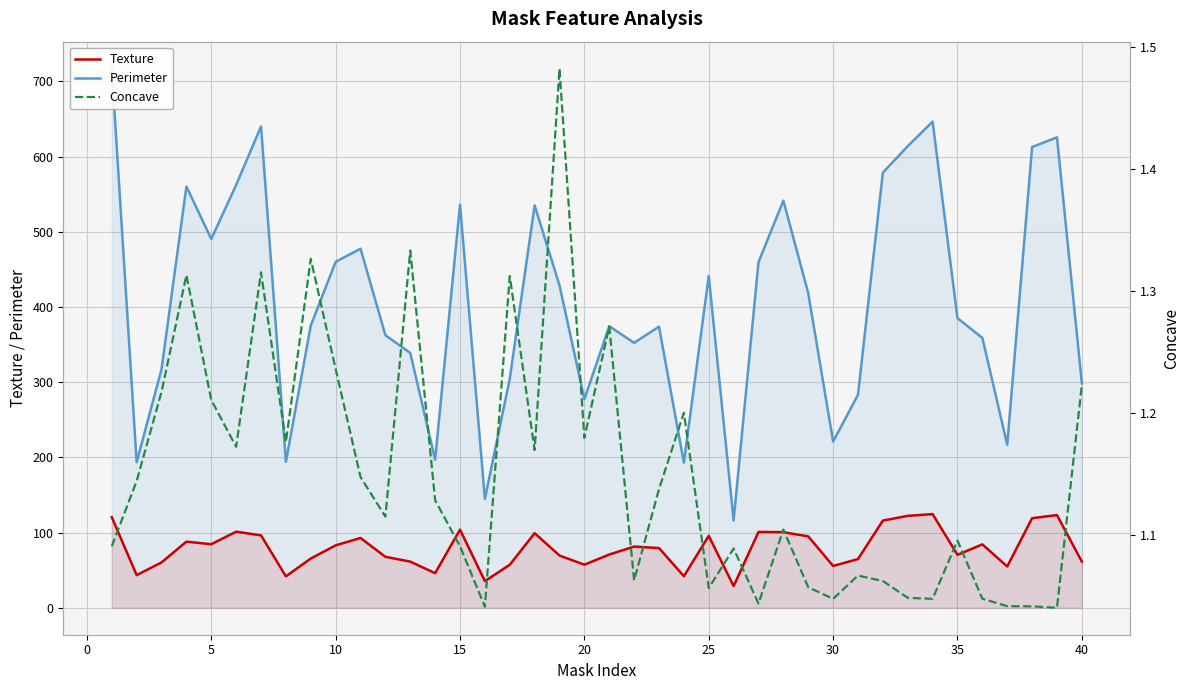

Reading left to right, transcribe all the data shown in this chart.

Texture: 120.5	43.4	60.3	87.9	84.5	101.2	96.3	41.8	65.5	83.0	92.8	67.8	61.4	46.0	103.9	35.4	57.2	99.2	69.5	57.3	70.8	81.4	79.4	42.0	95.6	28.8	100.9	100.6	94.9	55.6	64.8	115.9	122.2	124.6	70.4	84.3	54.9	119.1	123.3	61.4
Perimeter: 717.0	193.5	317.2	560.2	490.5	562.3	640.1	194.1	375.3	460.0	477.5	362.5	338.8	197.0	536.1	144.8	304.5	535.1	428.7	277.5	374.4	352.4	373.8	193.0	441.1	116.0	459.5	541.4	418.3	221.0	283.2	578.7	613.9	646.5	385.1	358.9	216.8	612.8	625.6	298.5
Concave: 1.1	1.1	1.2	1.3	1.2	1.2	1.3	1.2	1.3	1.2	1.1	1.1	1.3	1.1	1.1	1.0	1.3	1.2	1.5	1.2	1.3	1.1	1.1	1.2	1.1	1.1	1.0	1.1	1.1	1.0	1.1	1.1	1.0	1.0	1.1	1.0	1.0	1.0	1.0	1.2